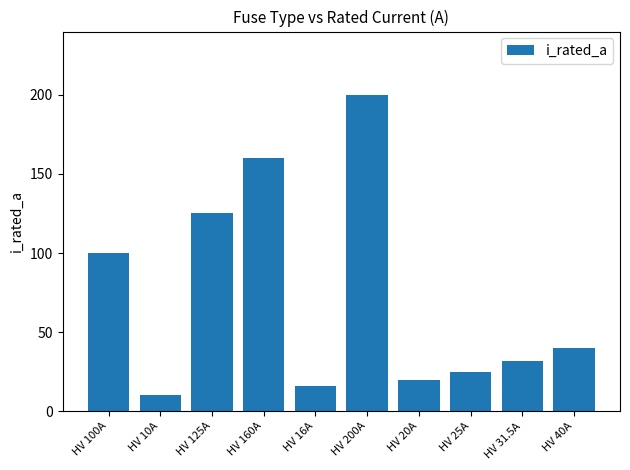

Is it true that the value at HV 100A is 59.3?

False